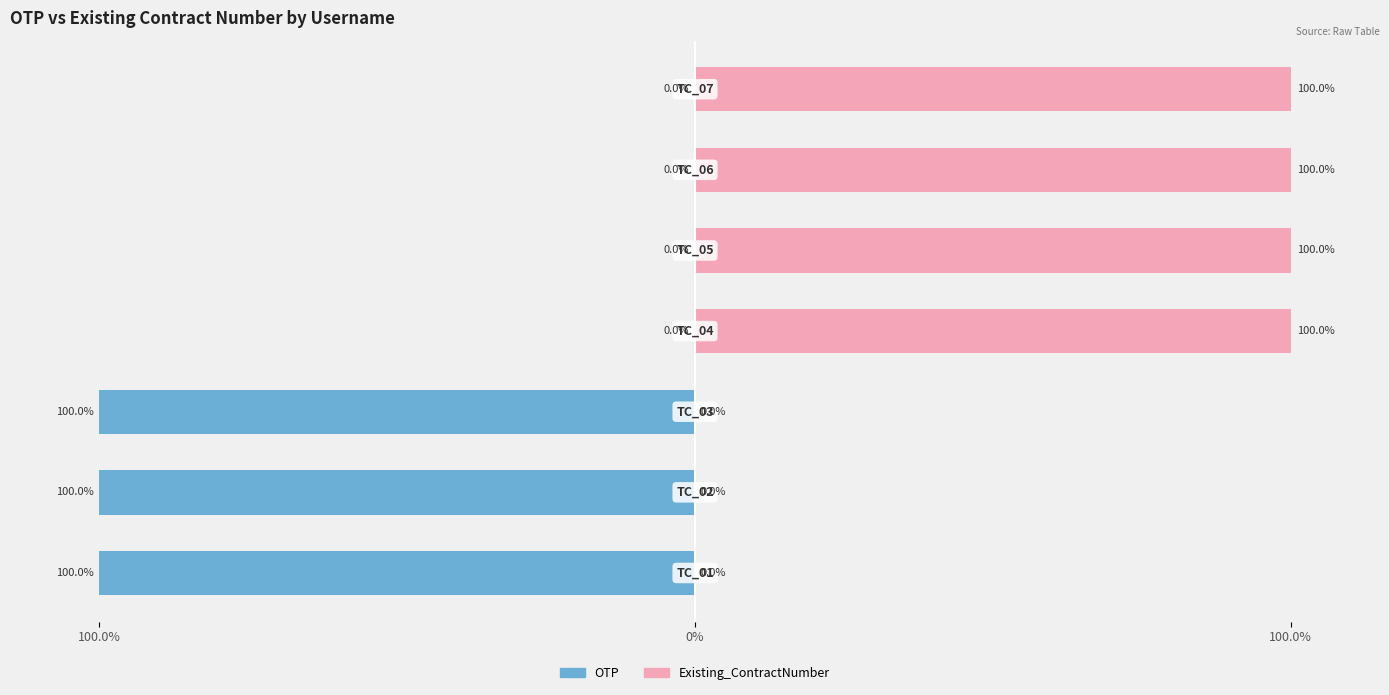

Which series has the widest spread of values?

OTP